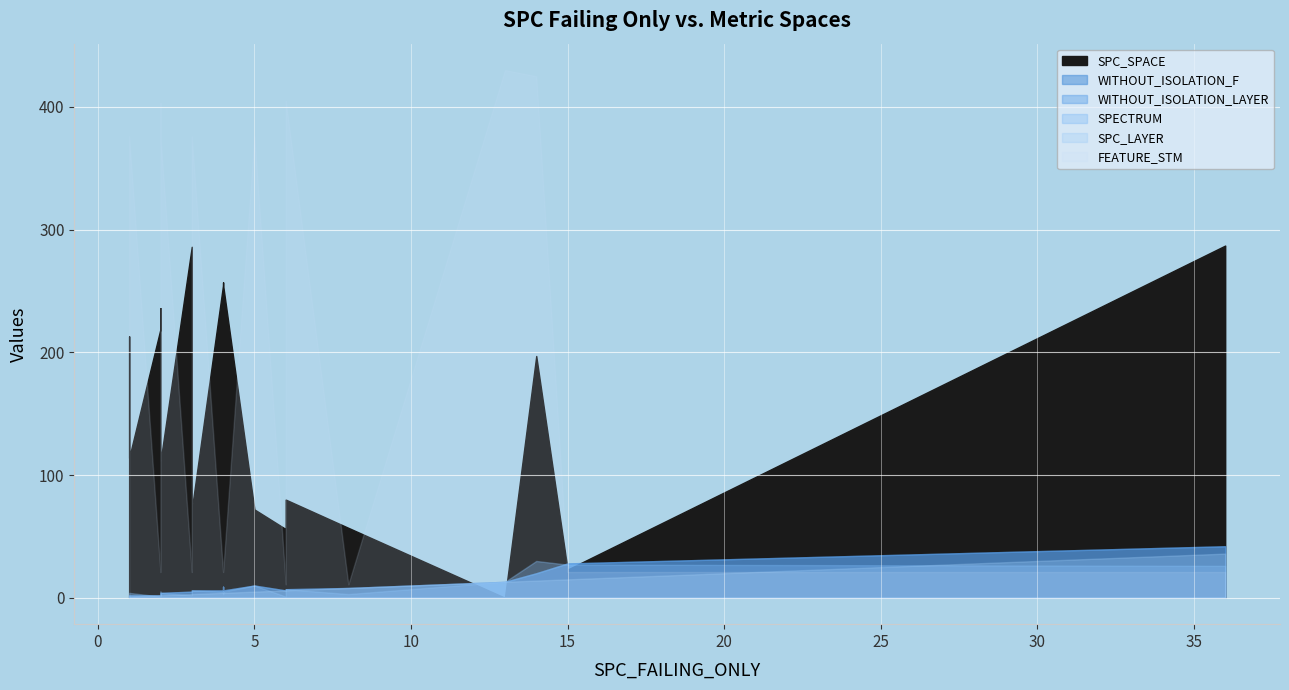

True or false: SPC_LAYER and WITHOUT_ISOLATION_F cross at least once.

False